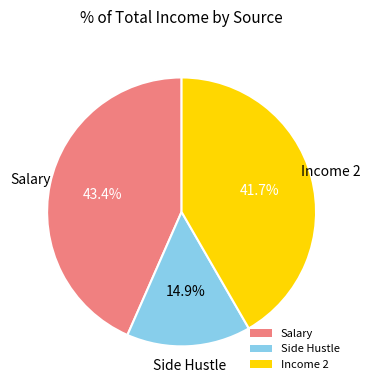

To the nearest percent, what percentage of the pie is Salary?

43%